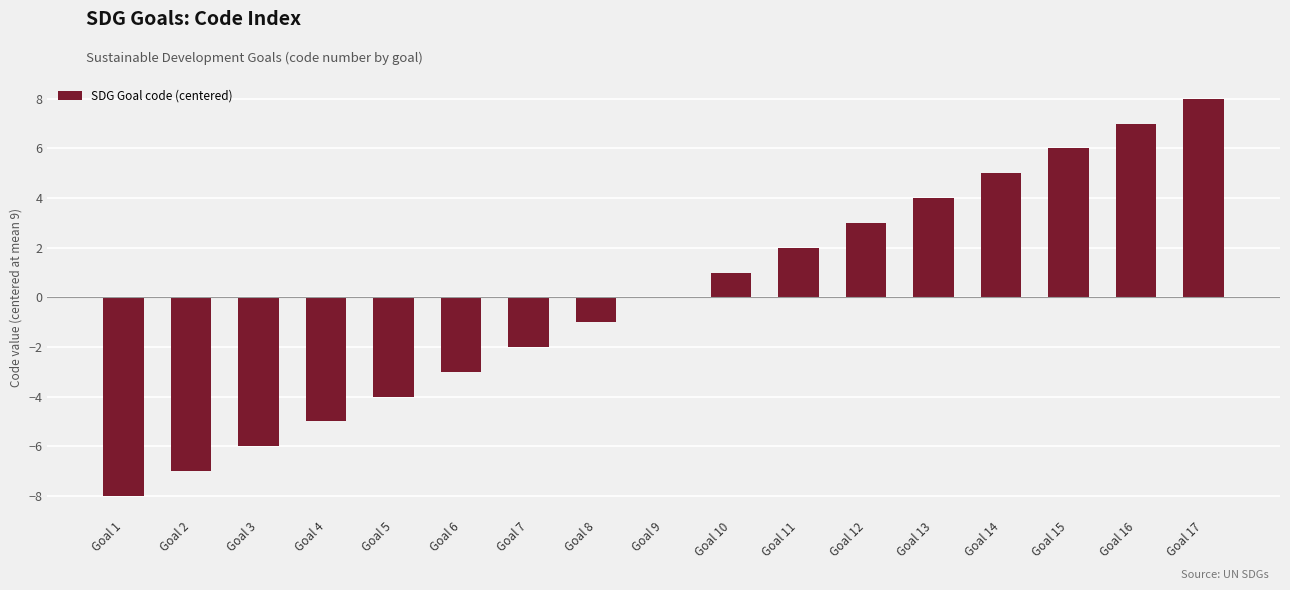

Which category has the highest value across all series?

Goal 17